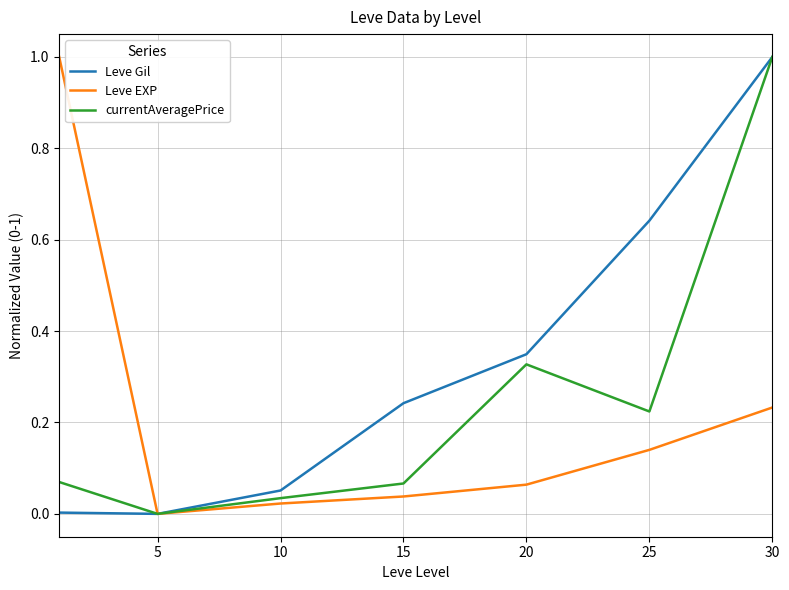

Which series has the largest total across all categories?

Leve Gil